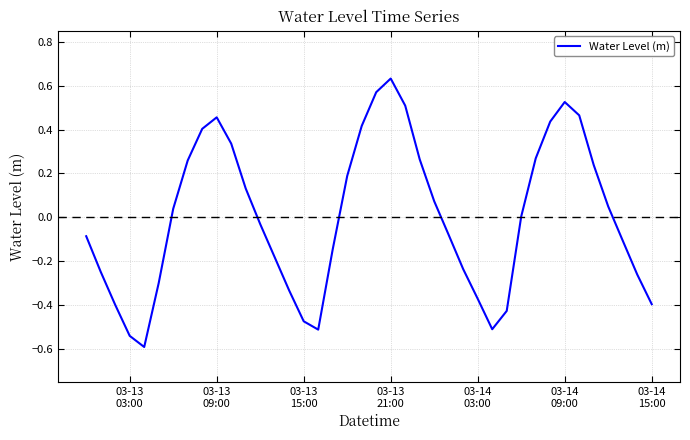

What is the smallest value displayed?

-0.6